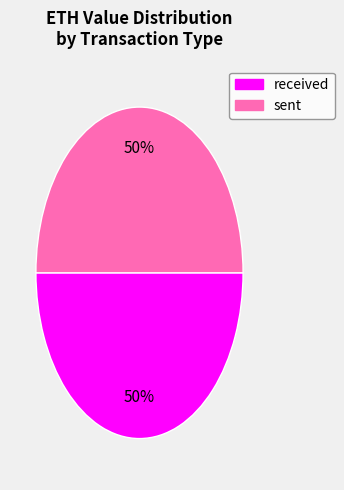

What is the ratio of the value at sent to the value at received?

1.0